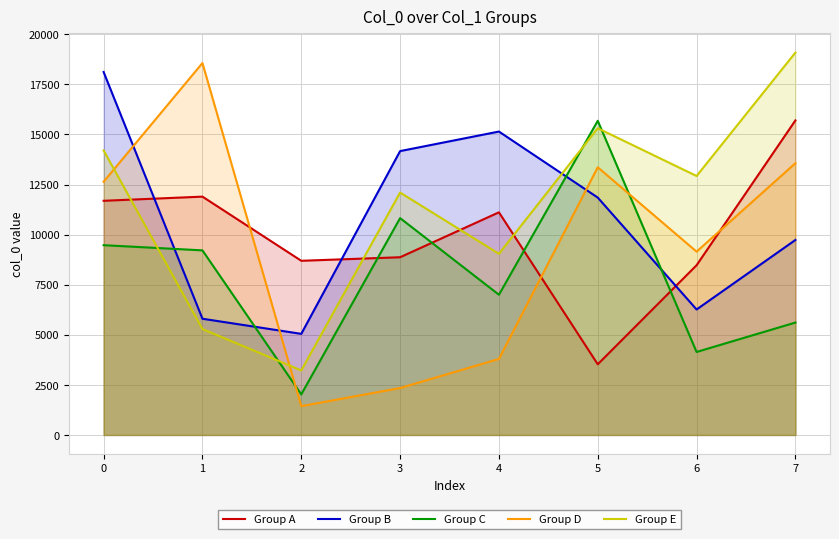

The Group D series shows 613 at 1. True or false?

False